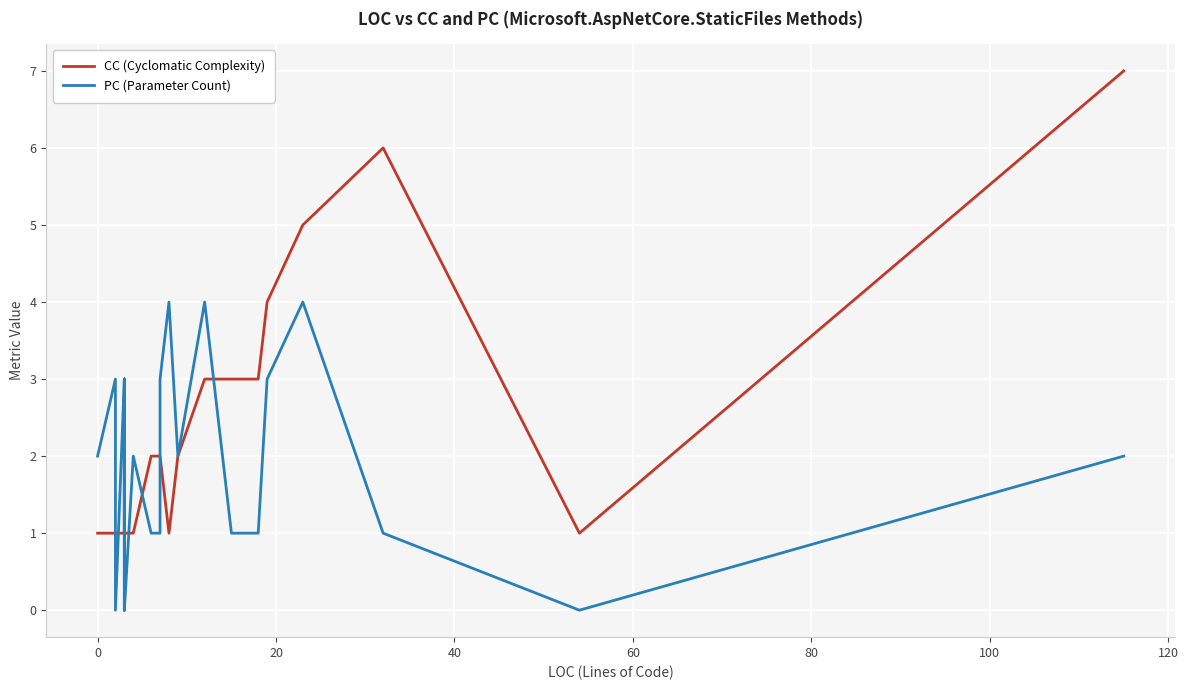

At how many categories does at least one series exceed 0?

40